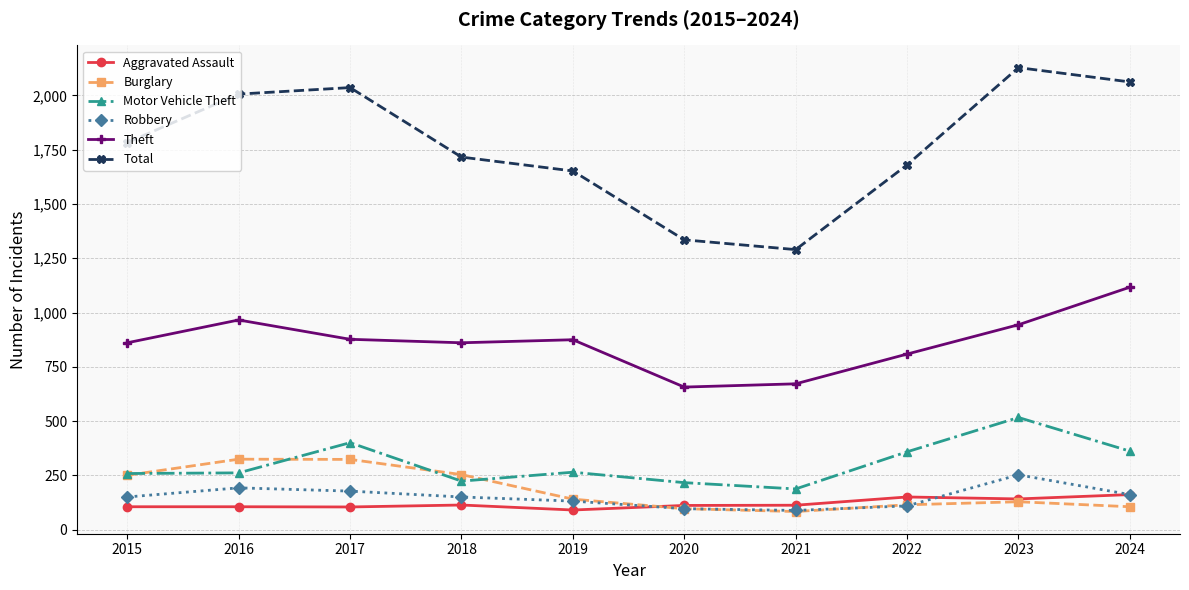

True or false: Total and Burglary intersect in this chart.

False